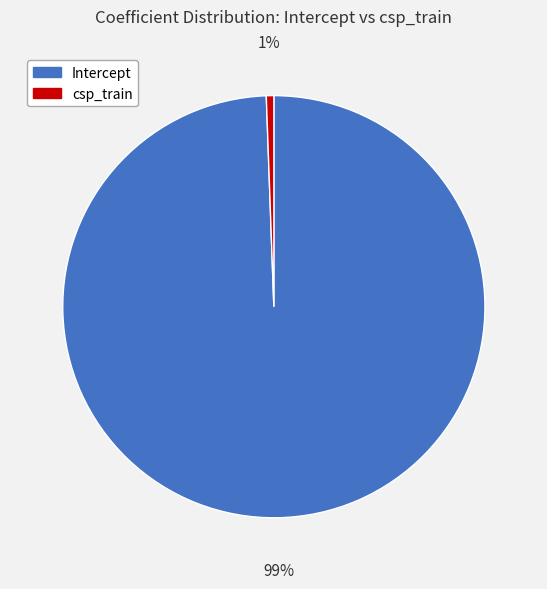

Is the sum of Intercept and csp_train greater than half?

Yes